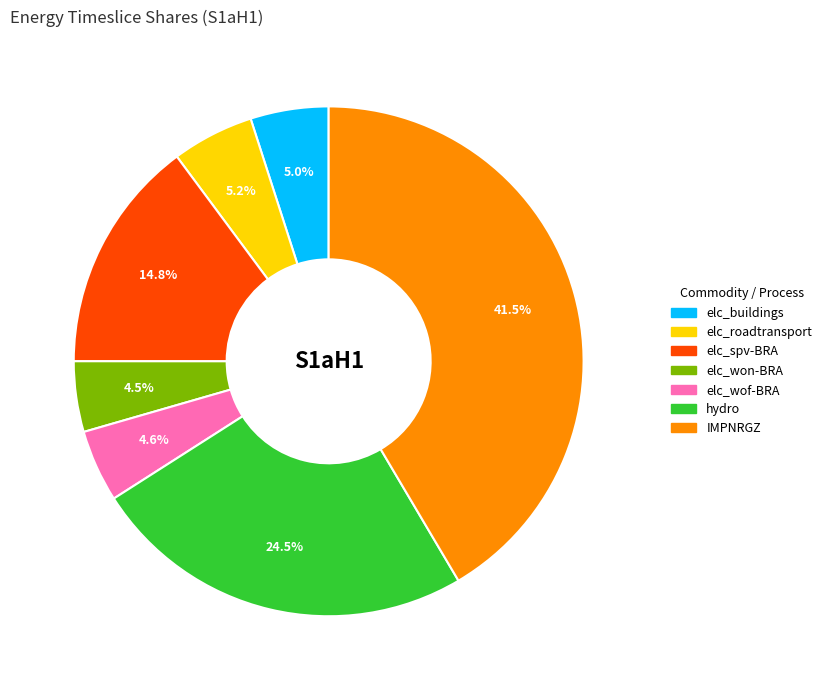

Between IMPNRGZ and elc_roadtransport, which is larger?

IMPNRGZ